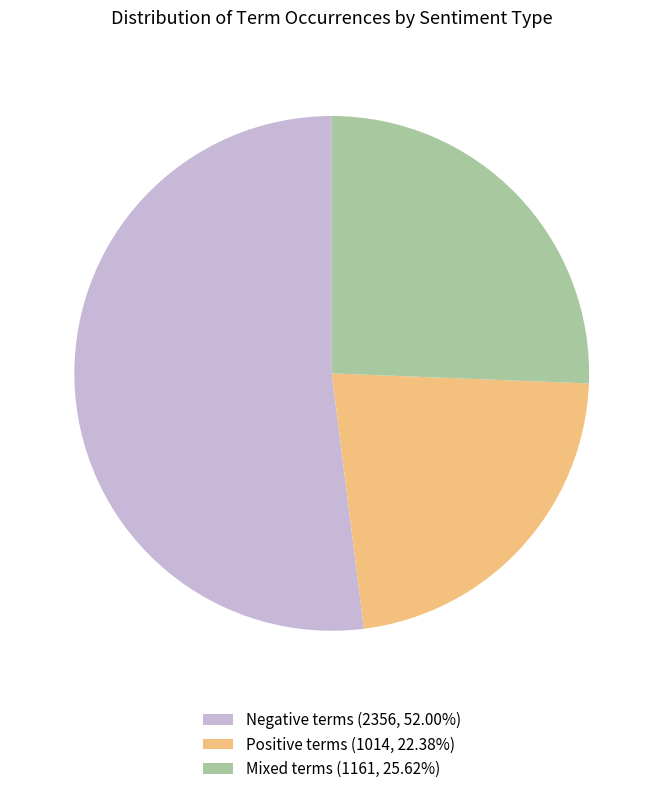

Is there any slice that represents more than half of the pie?

Yes